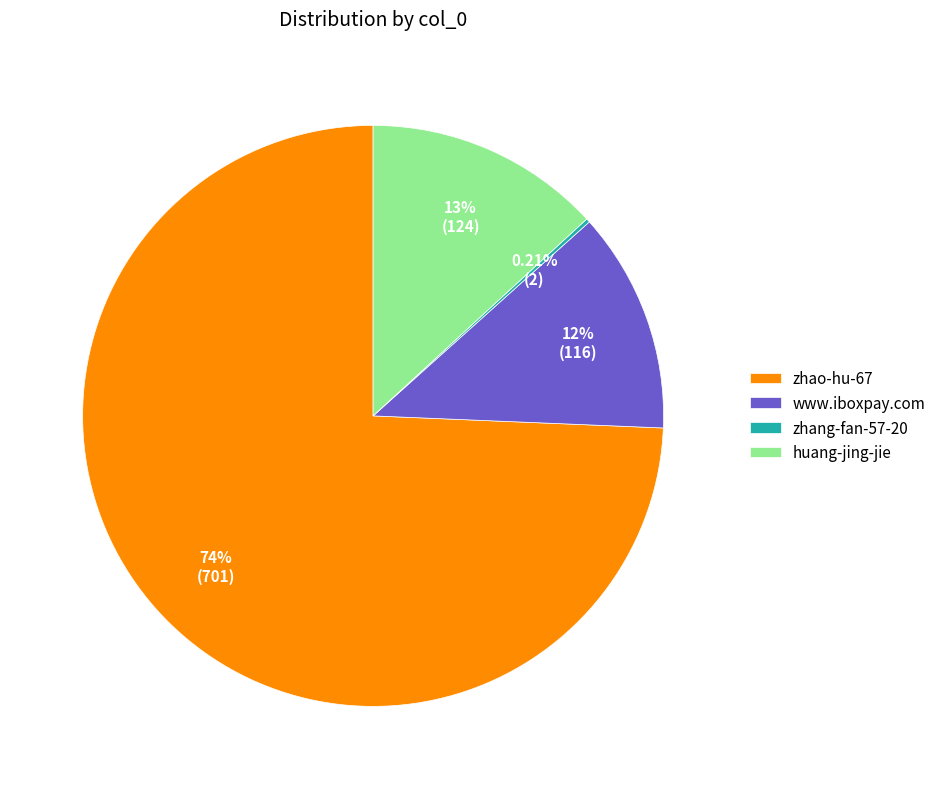

True or false: www.iboxpay.com accounts for 12% of the total.

True